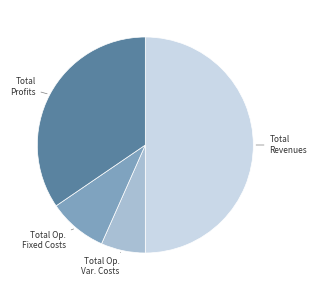

Which category has the smallest portion of the pie?

Total Op. Var. Costs